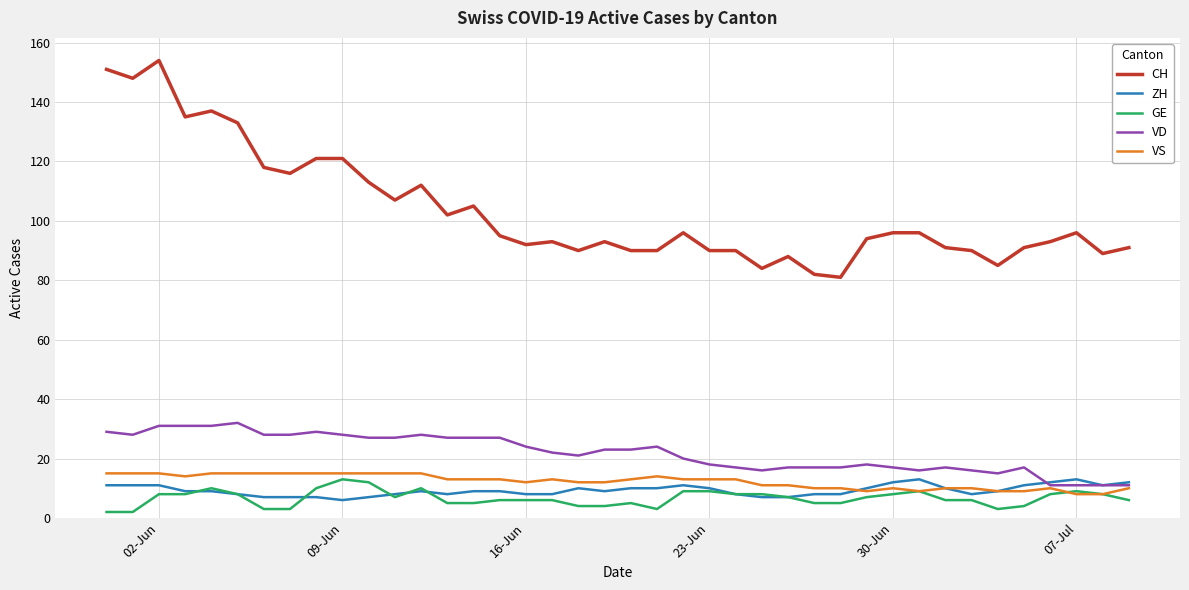

What is the greatest value displayed?

154